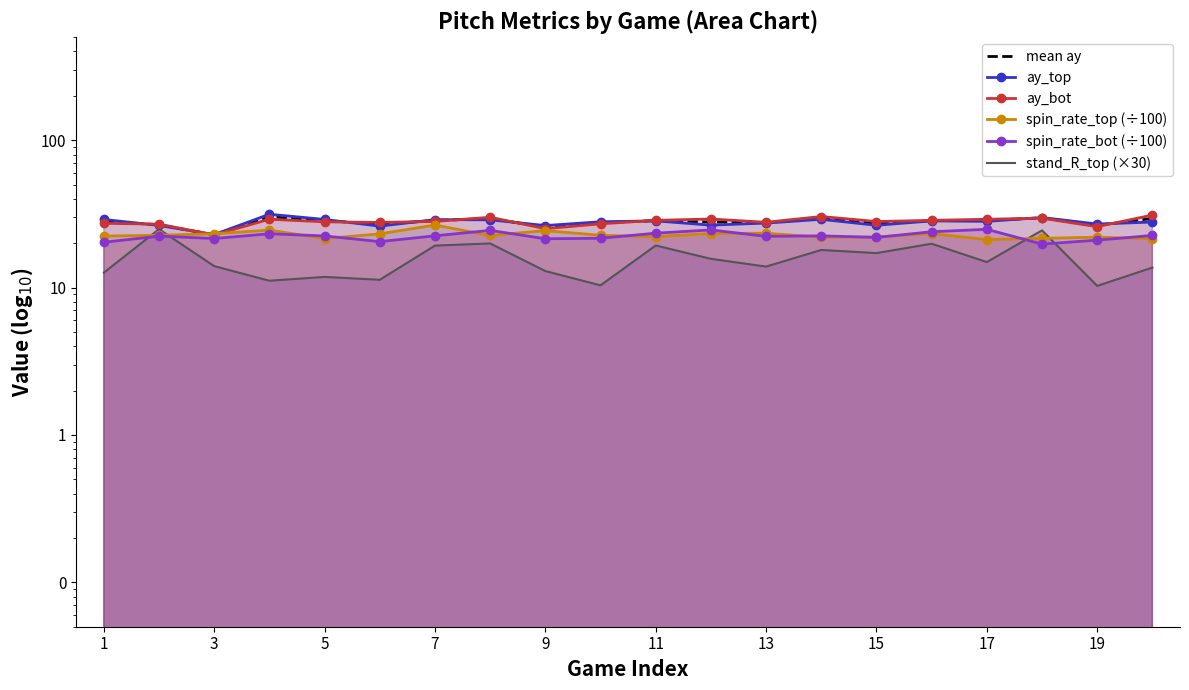

Rank the series by their maximum value, from lowest to highest.

spin_rate_bot (÷100), stand_R_top (×30), spin_rate_top (÷100), mean ay, ay_bot, ay_top